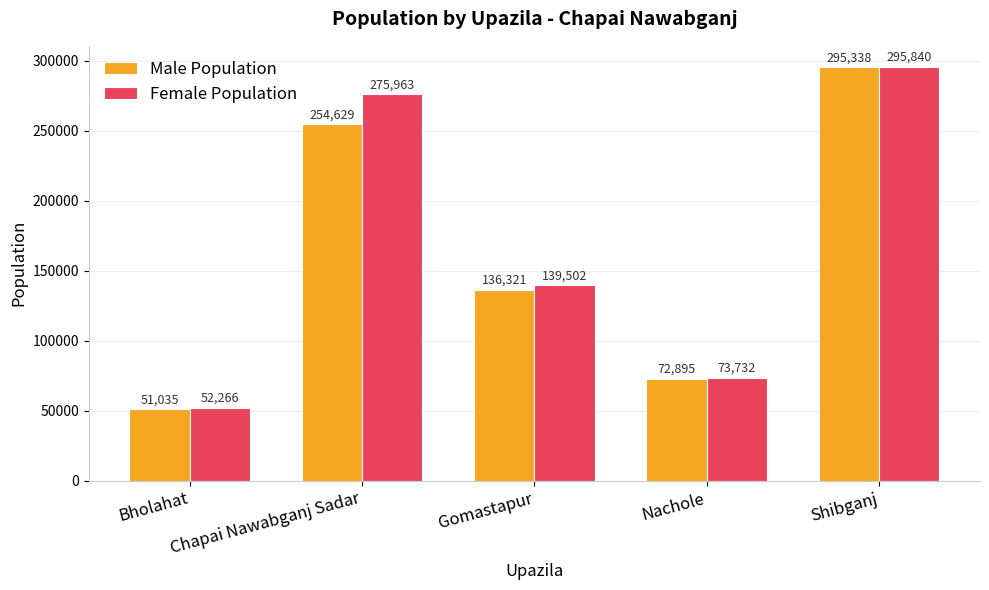

What is the label of the 3rd bar from the left?

Gomastapur